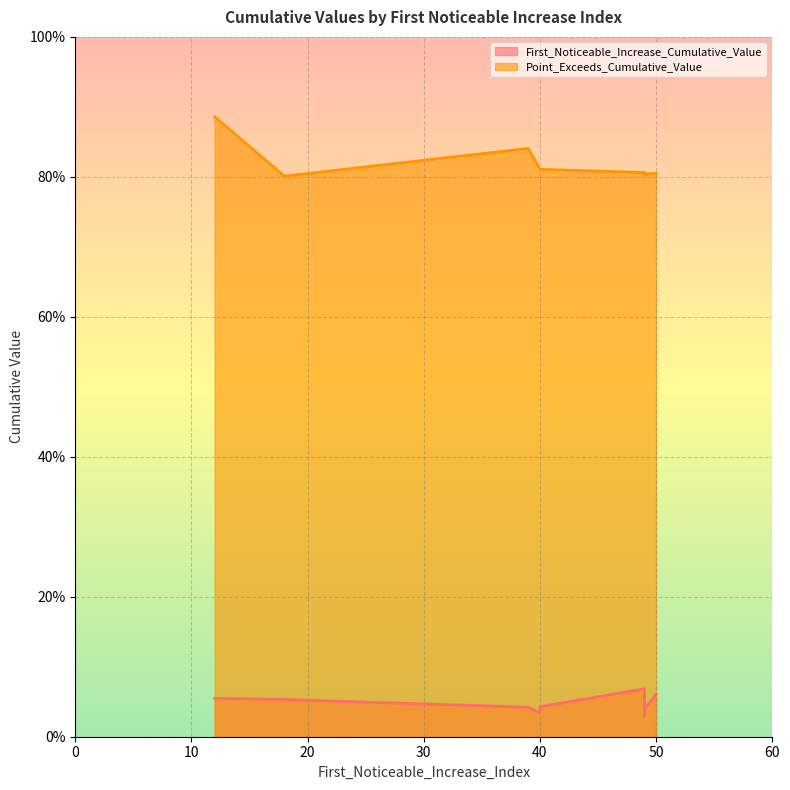

Reading left to right, extract all data points from this chart.

First_Noticeable_Increase_Cumulative_Value: 49=0.1	49=0.0	40=0.0	50=0.1	40=0.0	12=0.1	18=0.1	49=0.0	39=0.0
Point_Exceeds_Cumulative_Value: 49=0.8	49=0.8	40=0.8	50=0.8	40=0.8	12=0.9	18=0.8	49=0.8	39=0.8